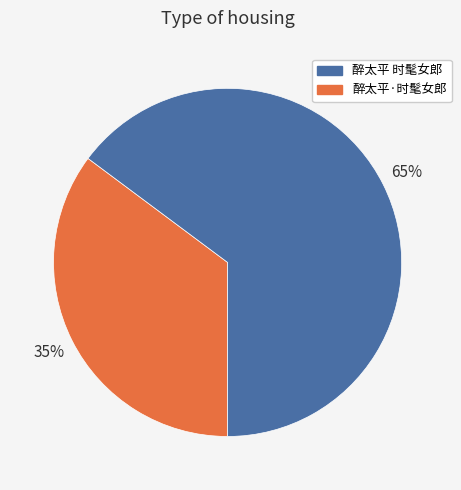

Is there a majority slice in this chart?

Yes